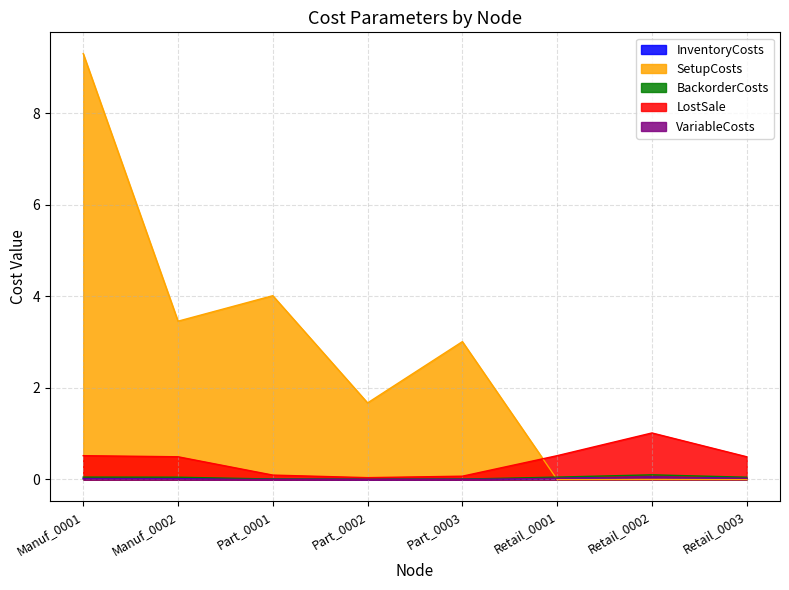

What are all the series names shown in the legend?

InventoryCosts, SetupCosts, BackorderCosts, LostSale, VariableCosts